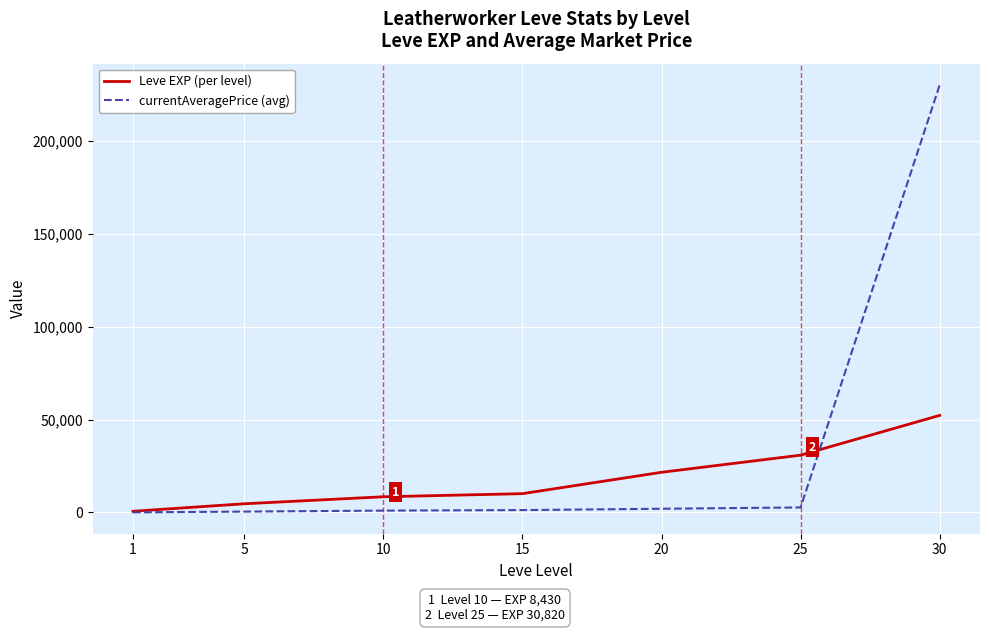

Rank the series at 10 from highest to lowest value.

Leve EXP (per level), currentAveragePrice (avg)